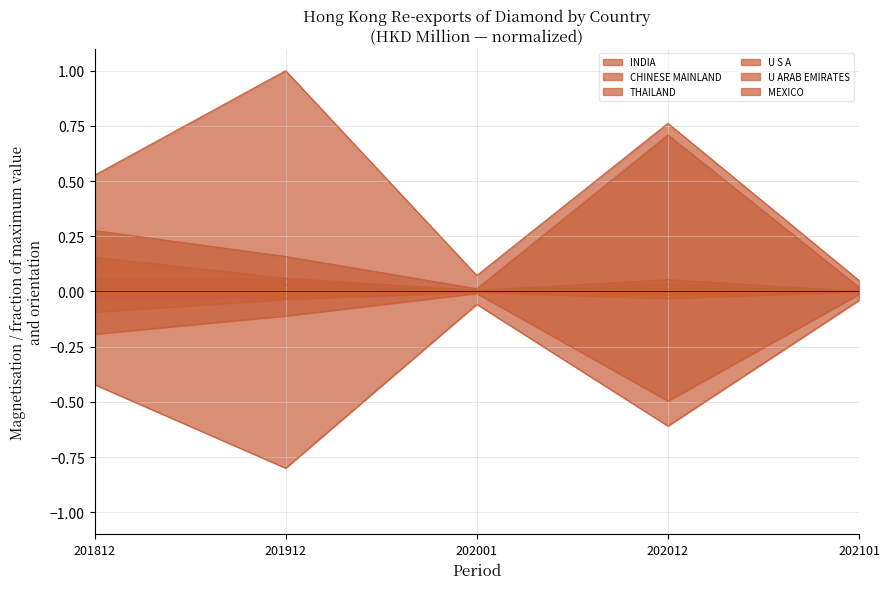

Which series has the largest range (max minus min)?

INDIA